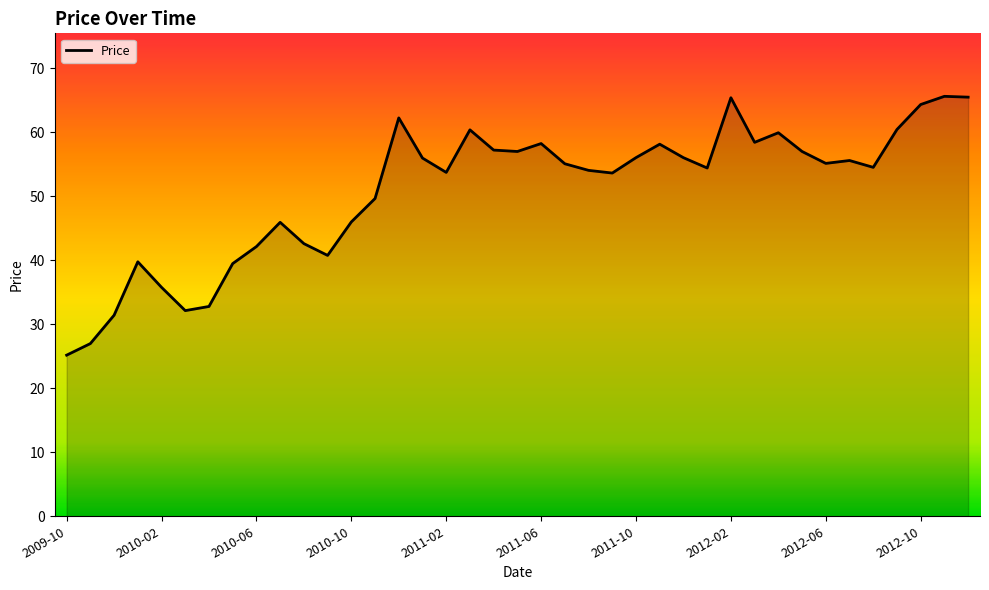

What is the maximum value shown in the chart?

65.6